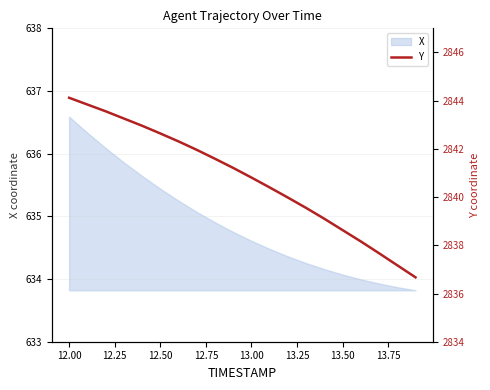

How many lines are shown in the chart?

1